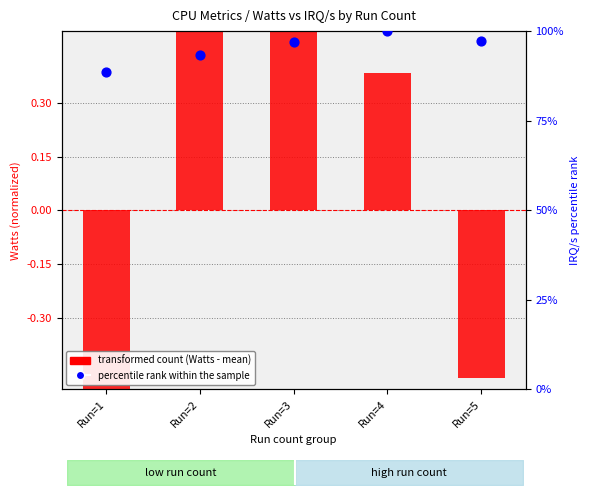

Which series has the largest Y range (max minus min)?

percentile rank within the sample